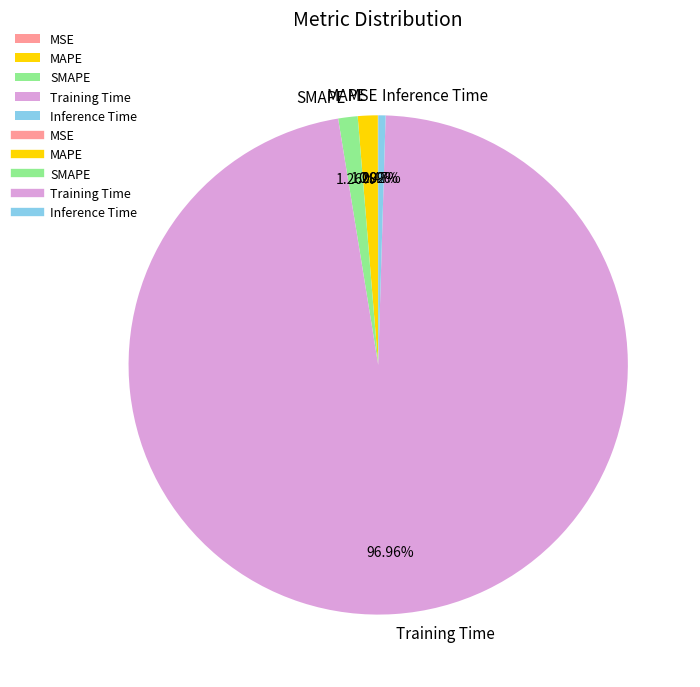

What is the total percentage of SMAPE and MAPE?

2.5%